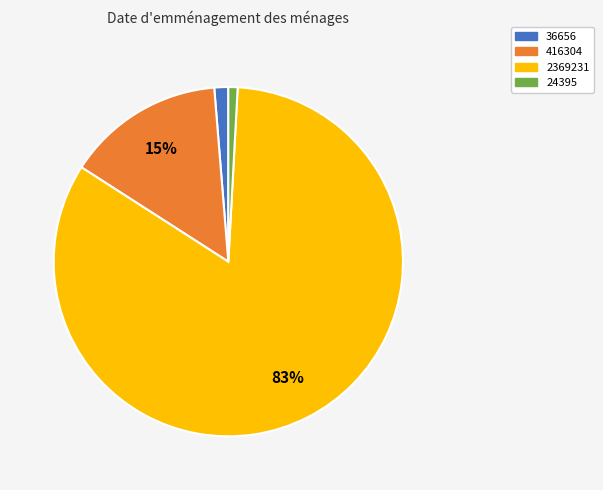

Is 2369231 the majority of the pie?

Yes